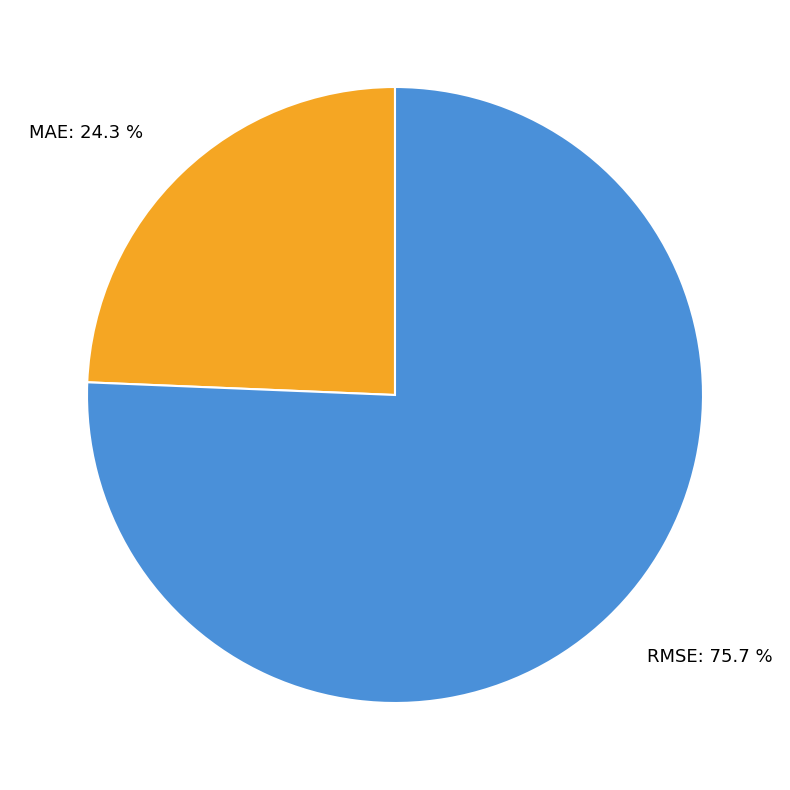

What is the largest slice in the pie chart?

RMSE